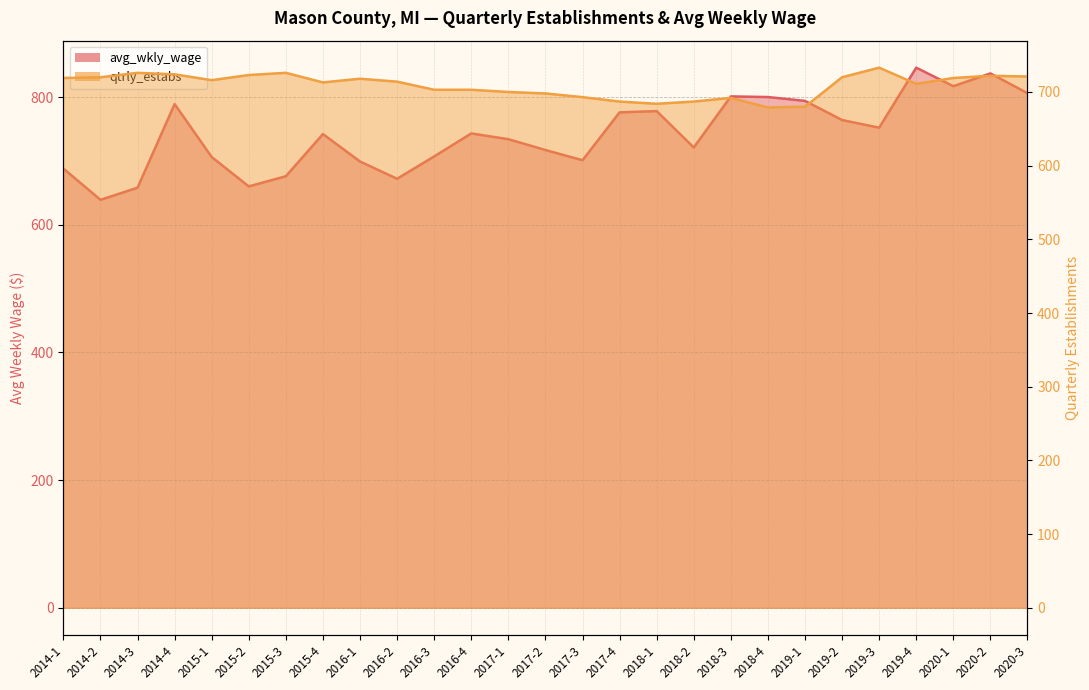

How many data points in avg_wkly_wage are above 742?

13